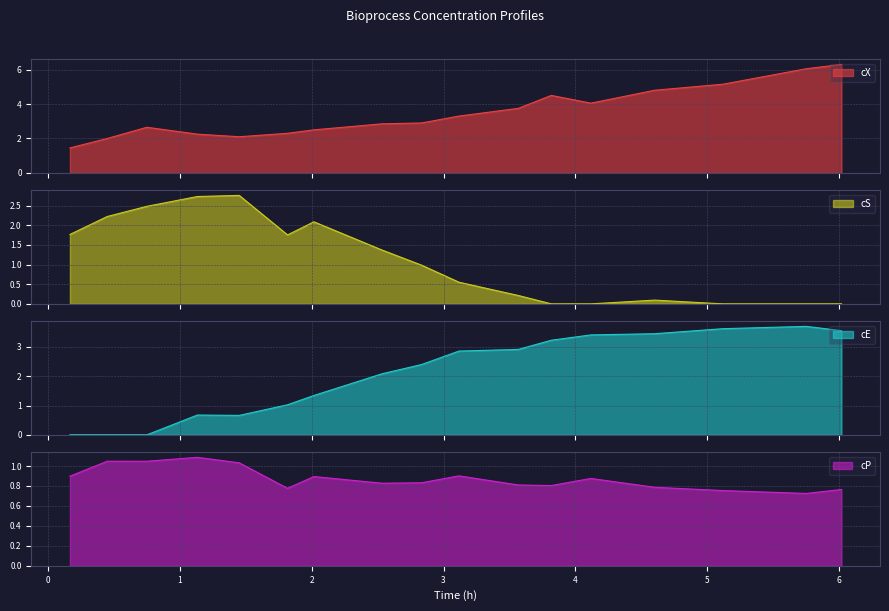

Where is cS nearest to the value 1?

2.833333333